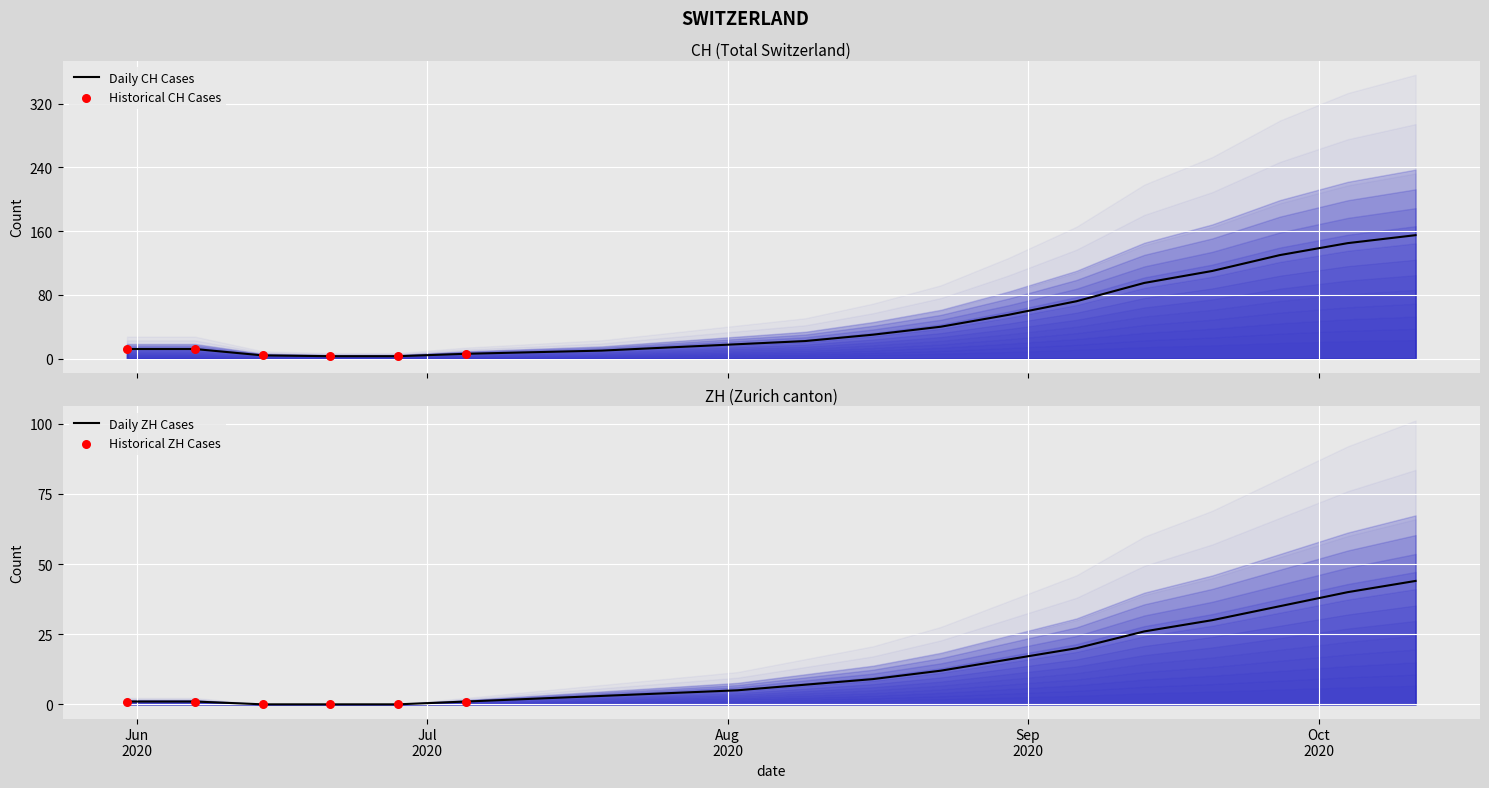

At which category is the sum across all series the highest?

2020-10-11